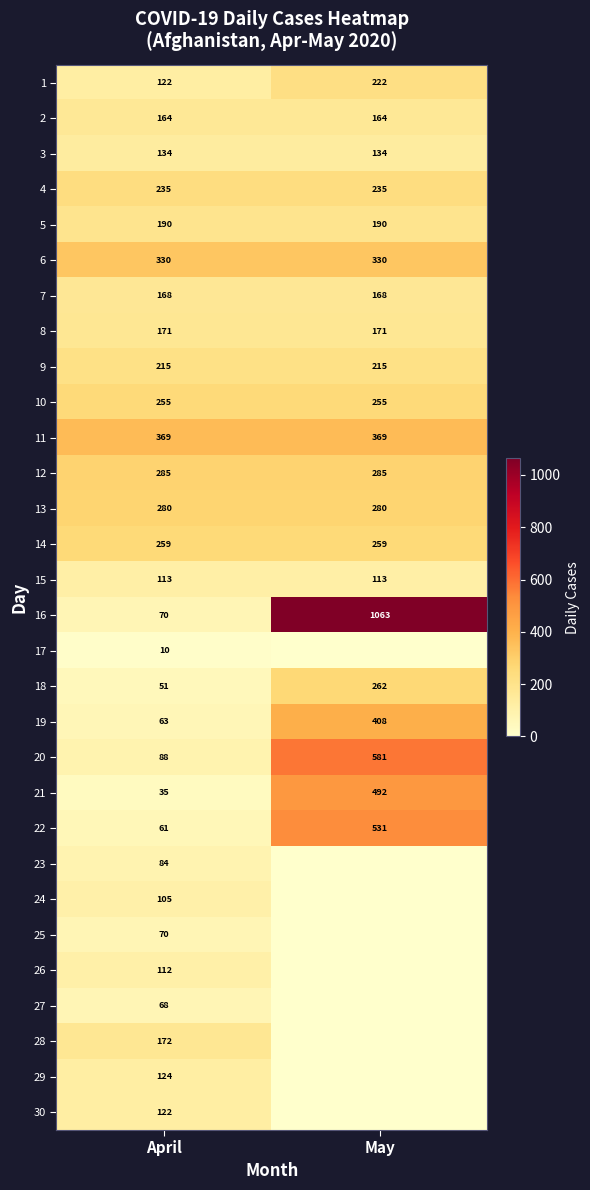

What is the greatest value displayed?

1063